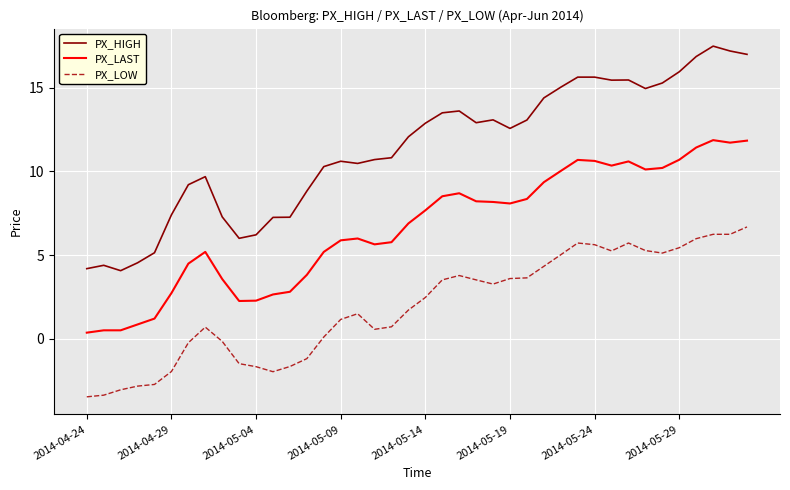

What is the difference between the maximum and minimum values in the PX_LAST series?

11.5